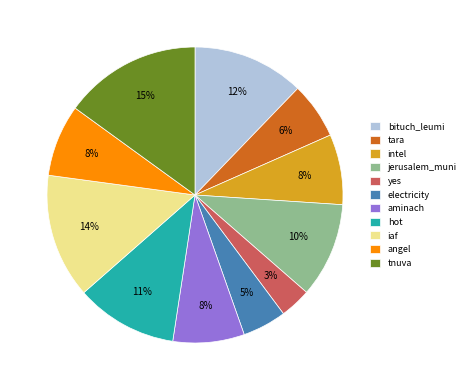

Does any single category account for the majority?

No